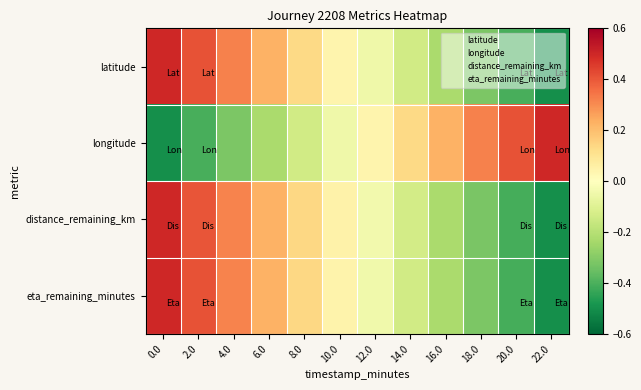

Which series has the largest total across all categories?

longitude